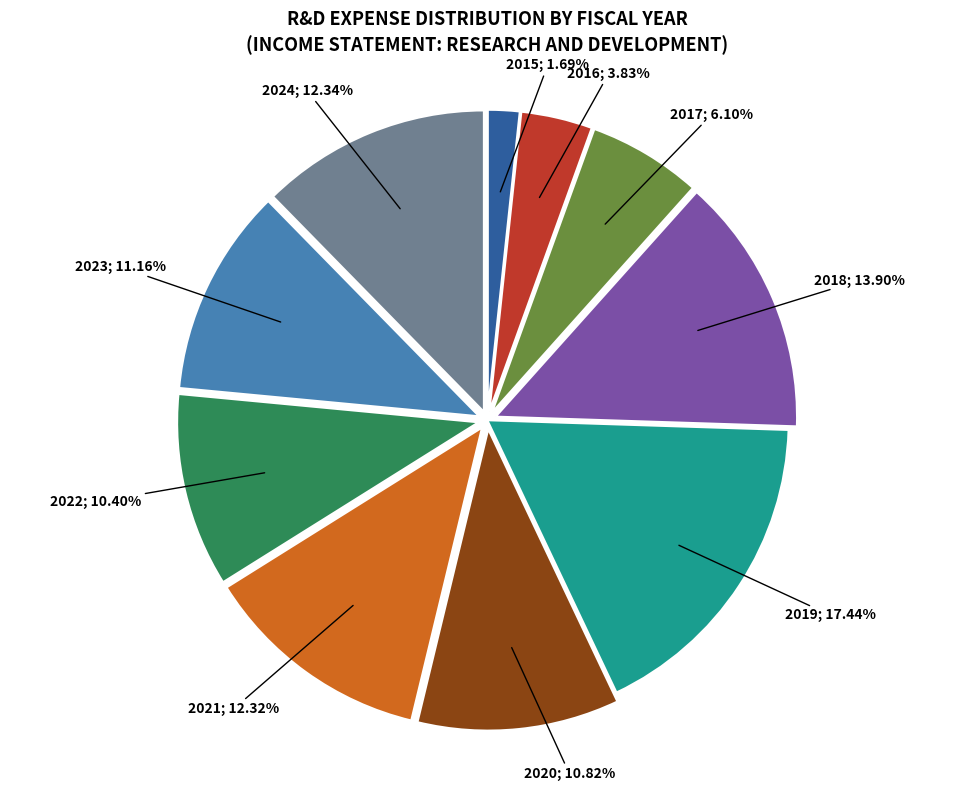

How many segments does this pie chart have?

10